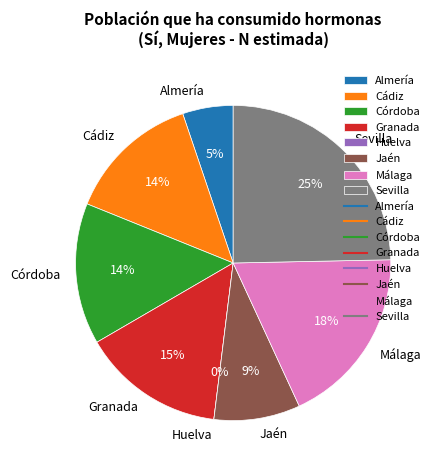

Which category has the smallest portion of the pie?

Huelva